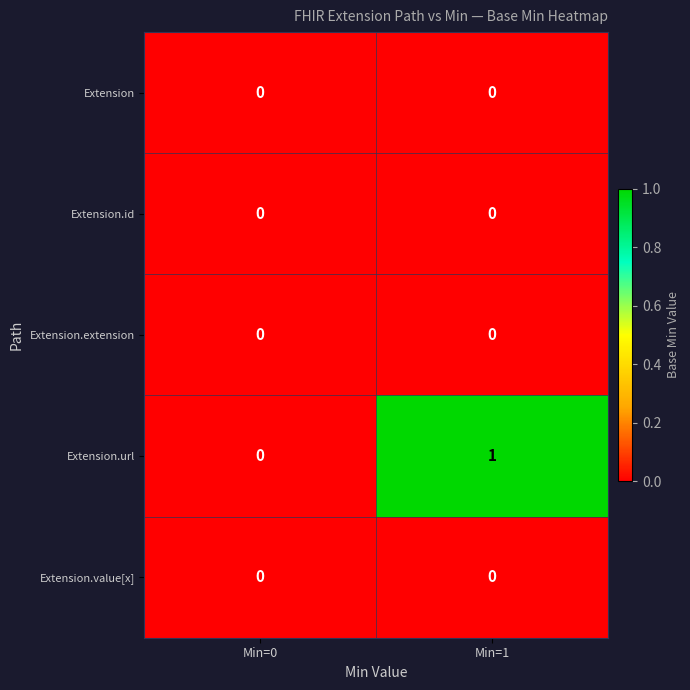

At which category is the sum across all series the highest?

Min=1